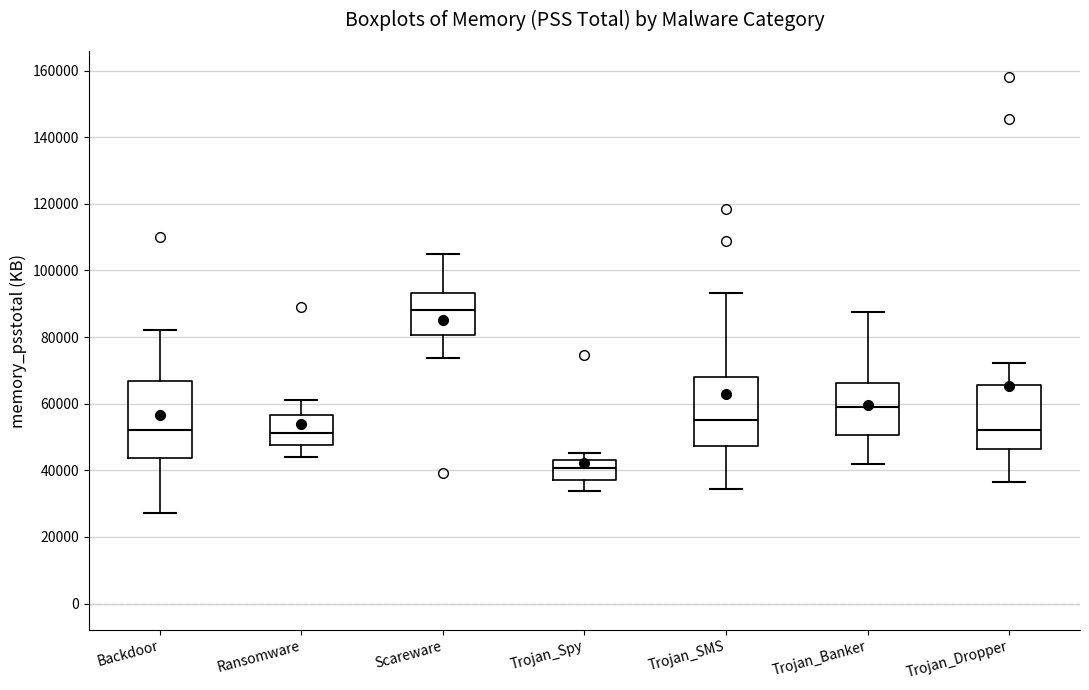

Which box's median line is the highest?

Scareware